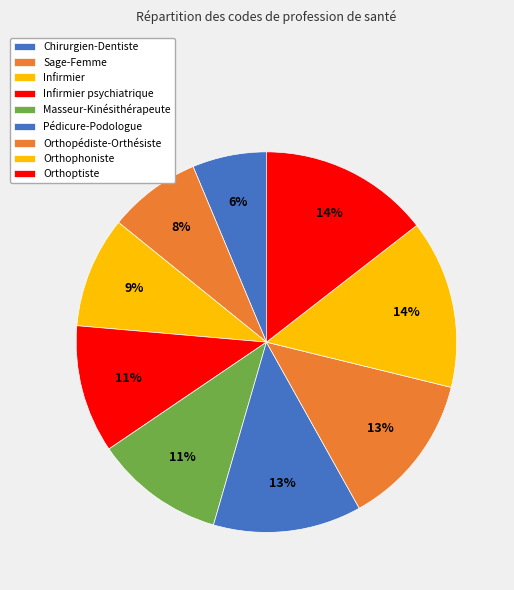

Is there a majority slice in this chart?

No